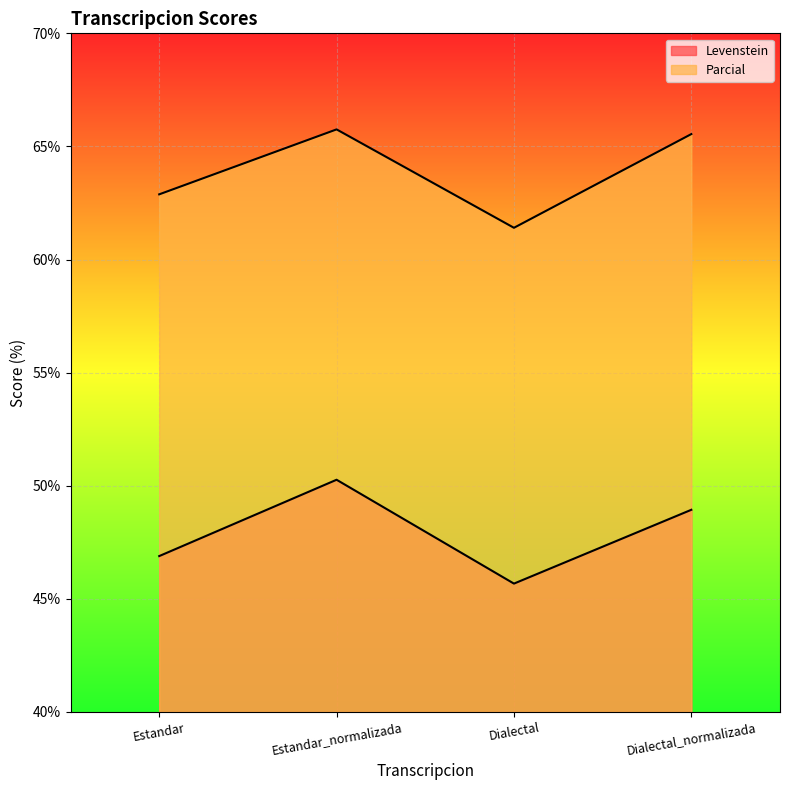

Which series has the largest total across all categories?

Parcial